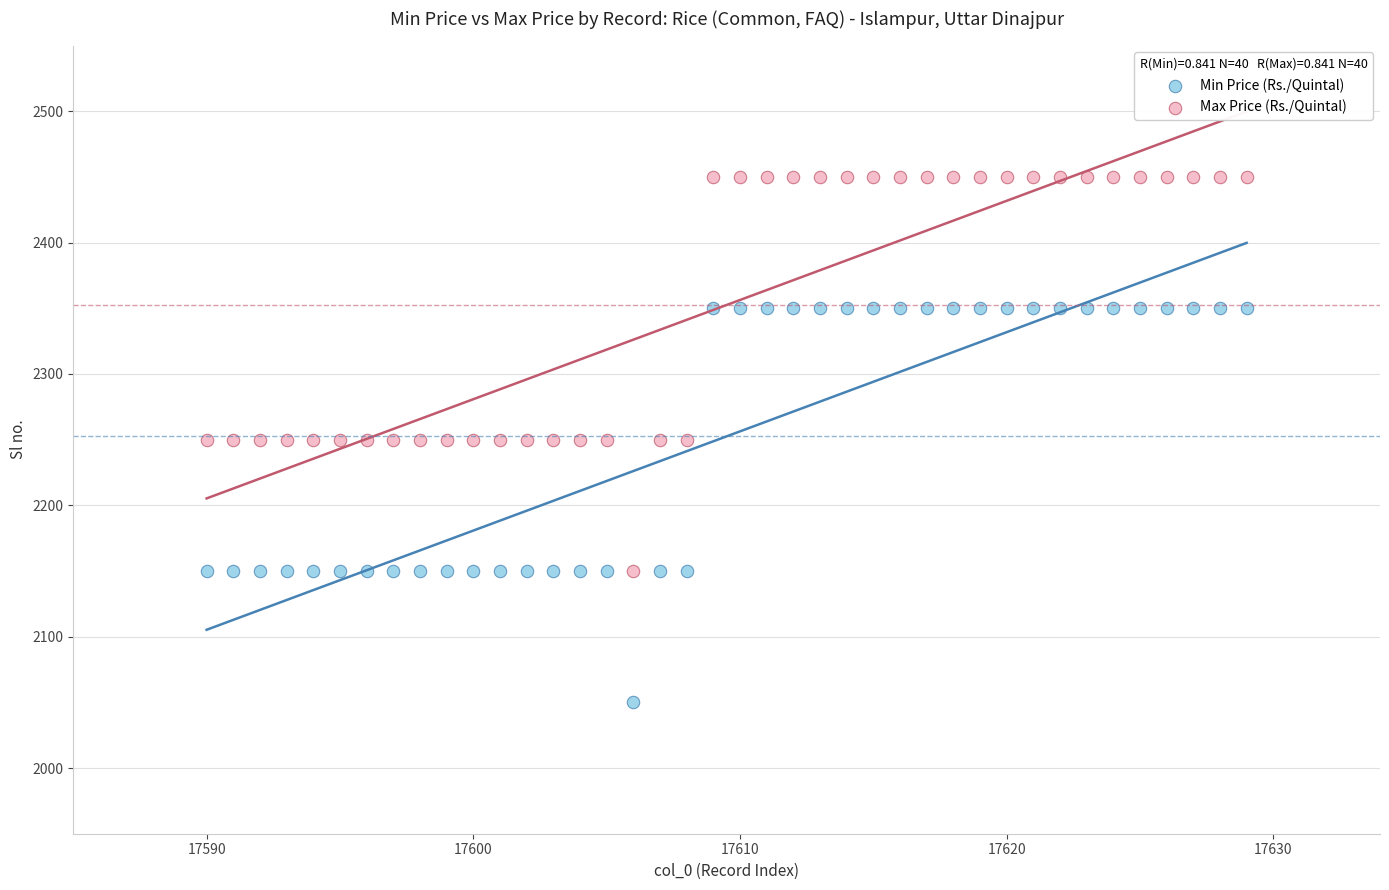

Across all data points, what is the range of X values (max minus min)?

39